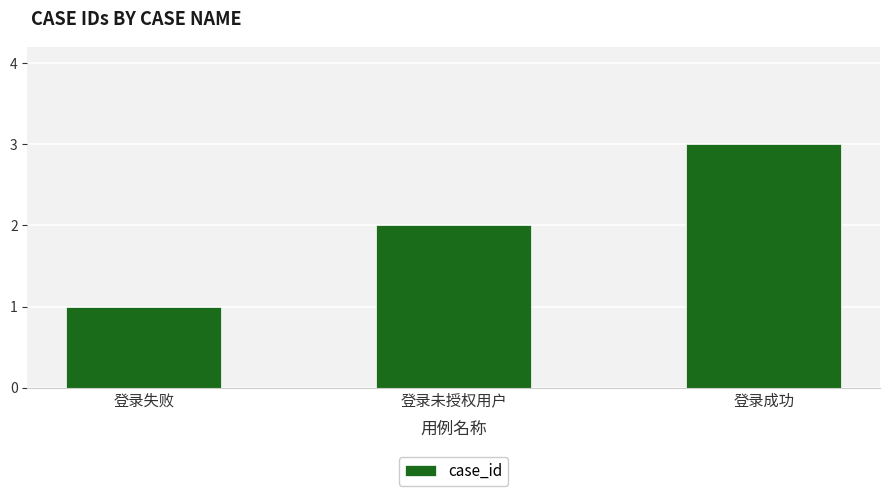

Between 登录未授权用户 and 登录成功, which is larger?

登录成功